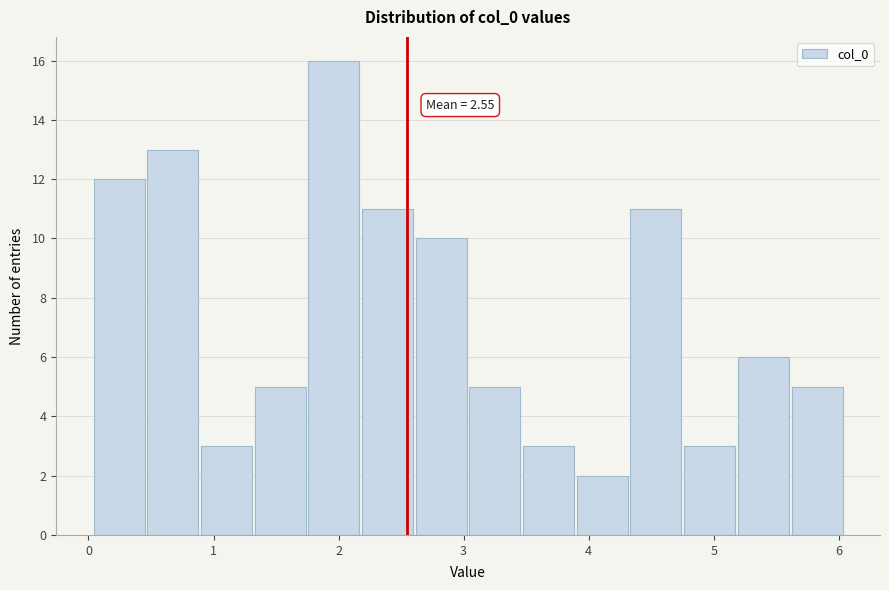

Over which range of the x-axis is the bar tallest?

1.7 to 2.2